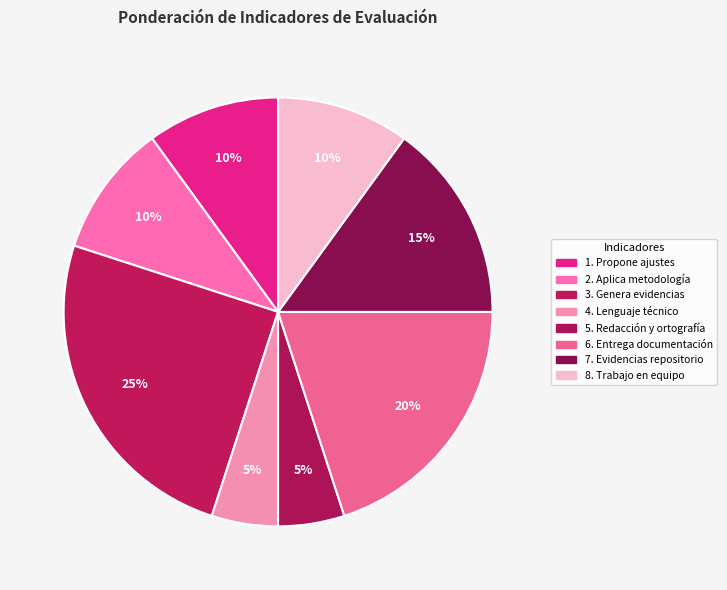

Count the number of slices in the pie.

8